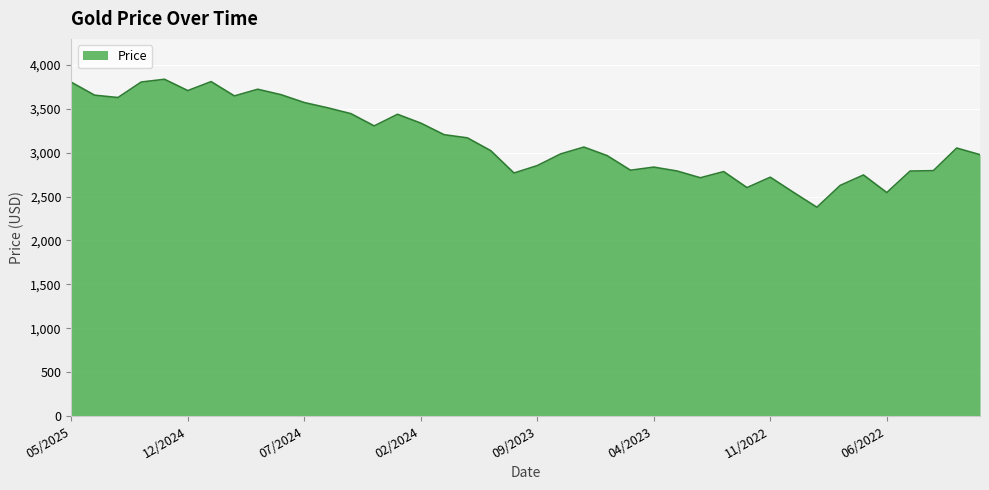

Count the number of categories in the chart.

40